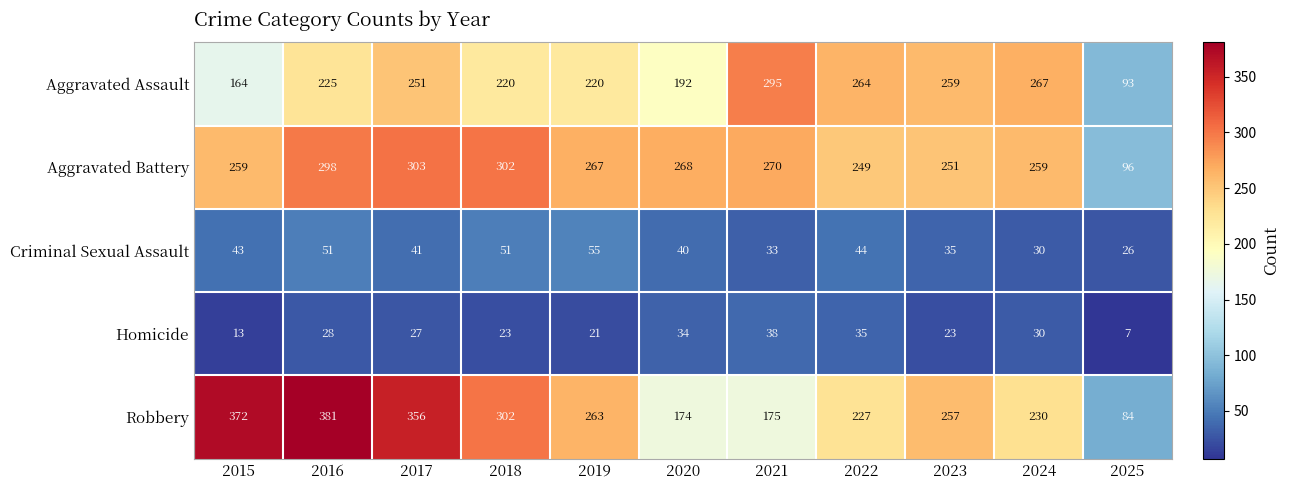

List the series in order of their peak value, lowest first.

Homicide, Criminal Sexual Assault, Aggravated Assault, Aggravated Battery, Robbery